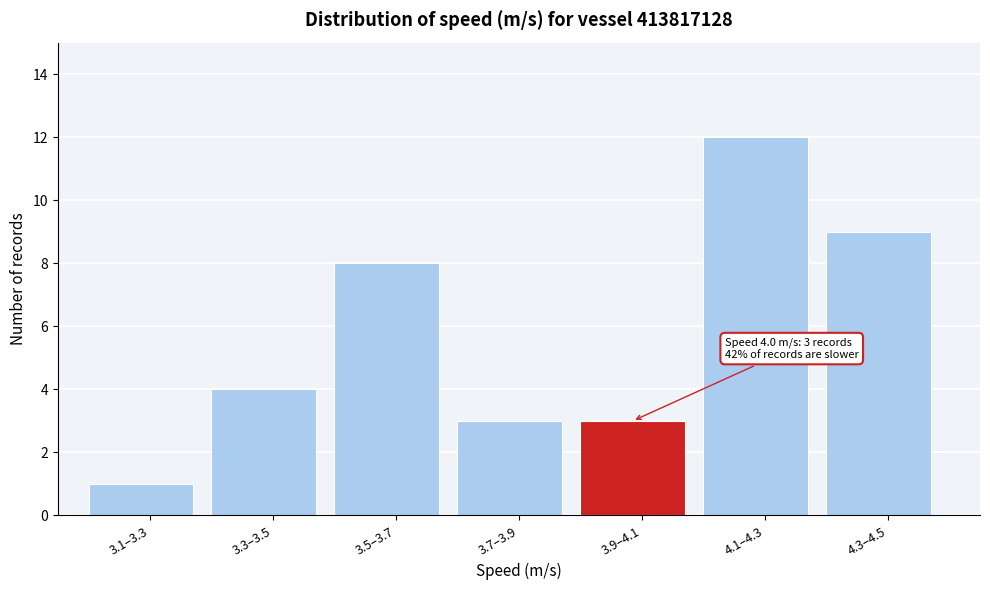

Reading left to right, list all the values displayed in this chart.

3.1–3.3=1	3.3–3.5=4	3.5–3.7=8	3.7–3.9=3	3.9–4.1=3	4.1–4.3=12	4.3–4.5=9